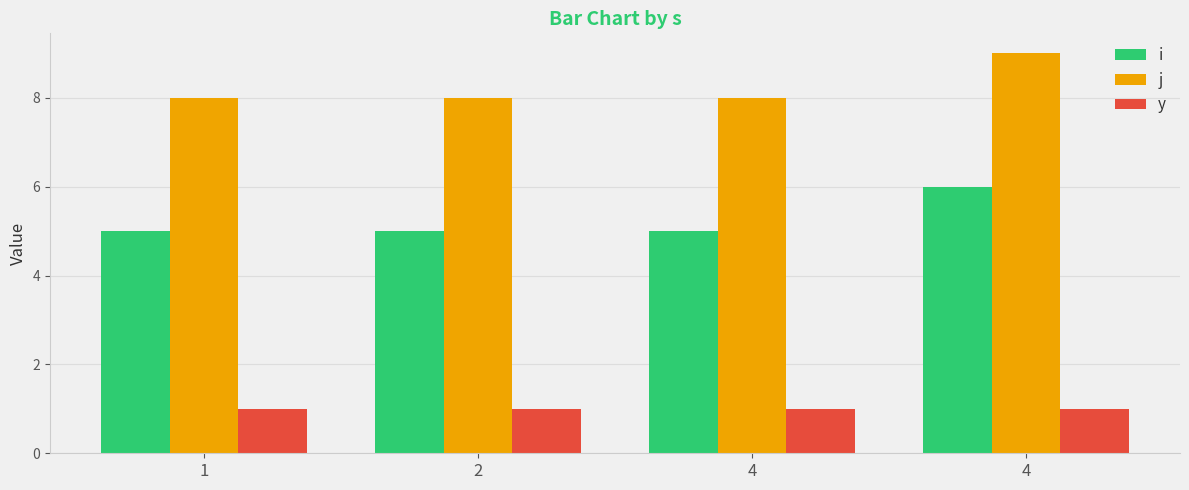

Count the number of categories in the chart.

4